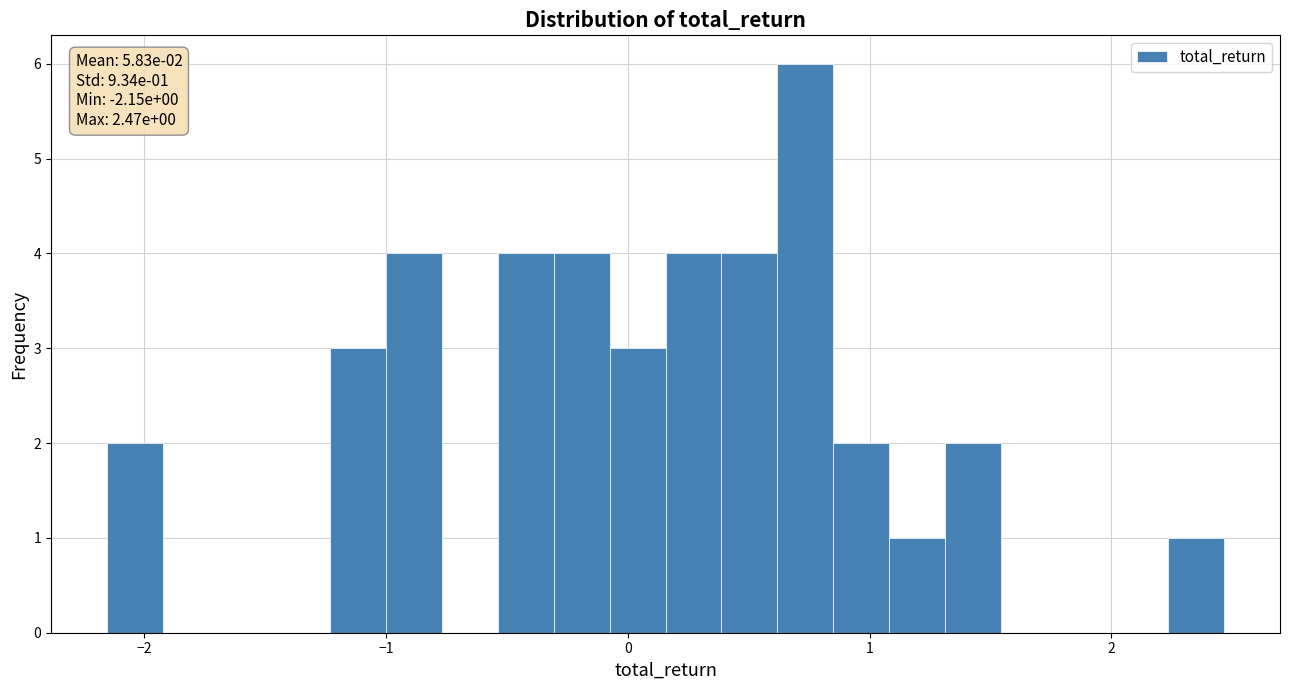

Read against the x-axis, roughly where is the centre of the tallest bar?

0.7